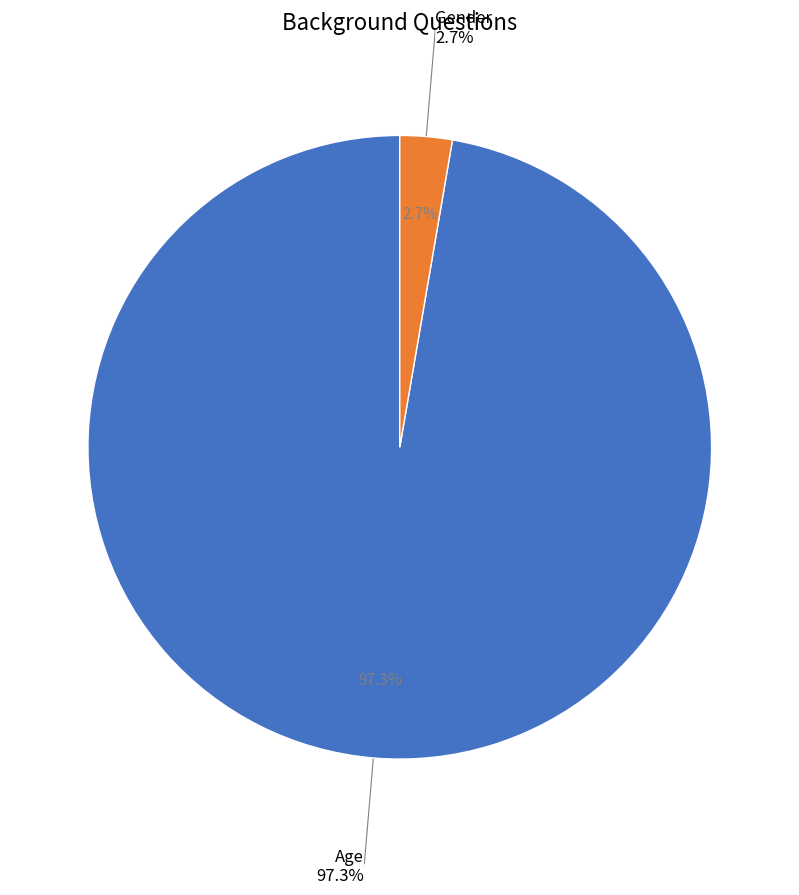

Count the number of slices in the pie.

2